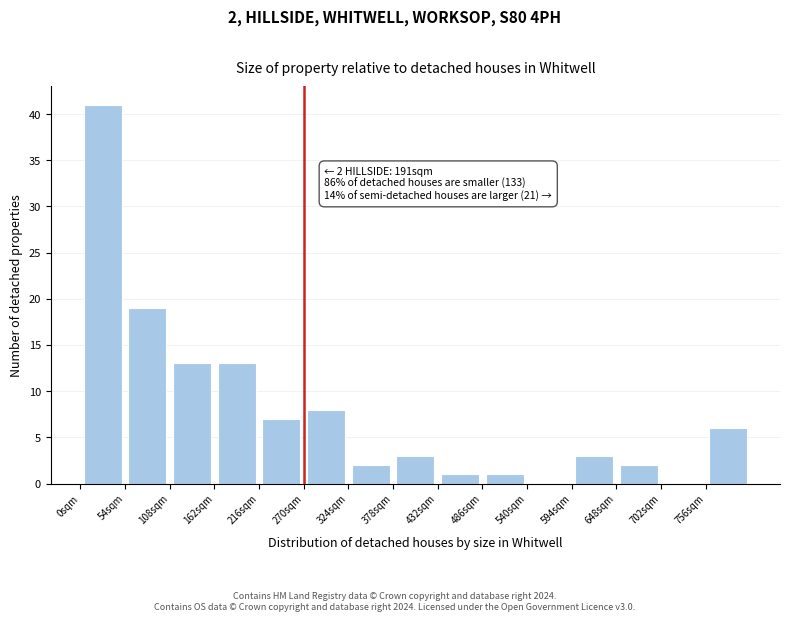

Over which range of the x-axis is the bar tallest?

0 to 54